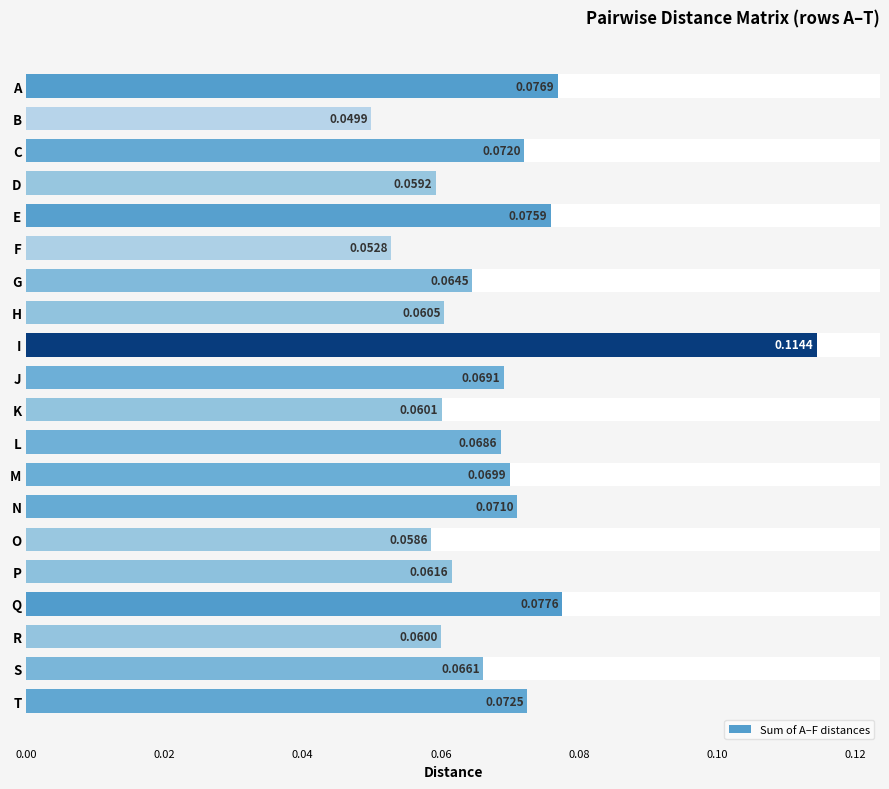

What is the greatest value displayed?

0.1